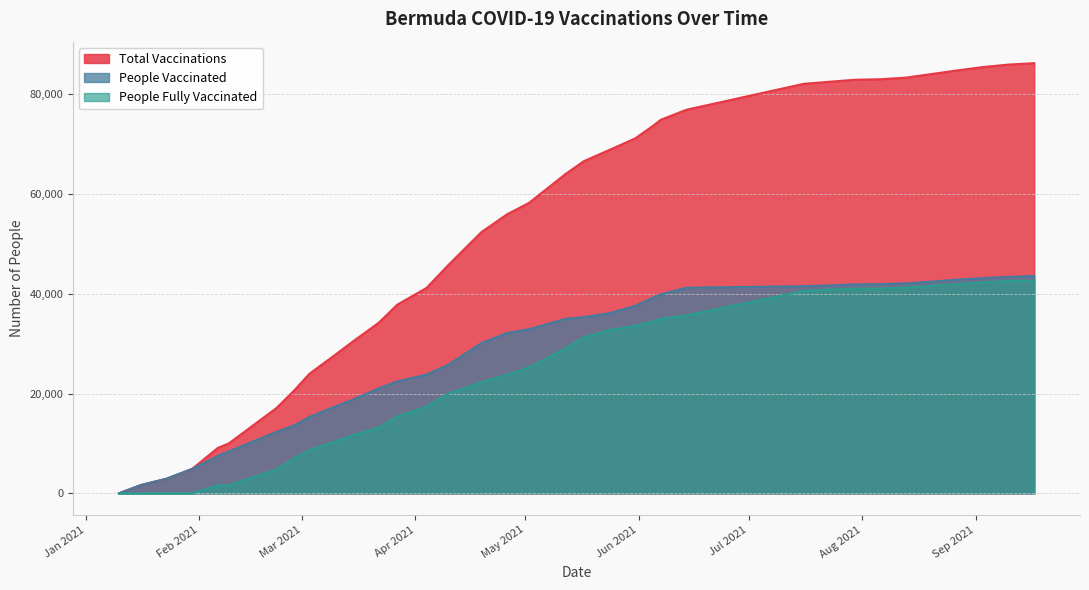

Is it true that people_fully_vaccinated equals 15371 at 2021-03-27?

True